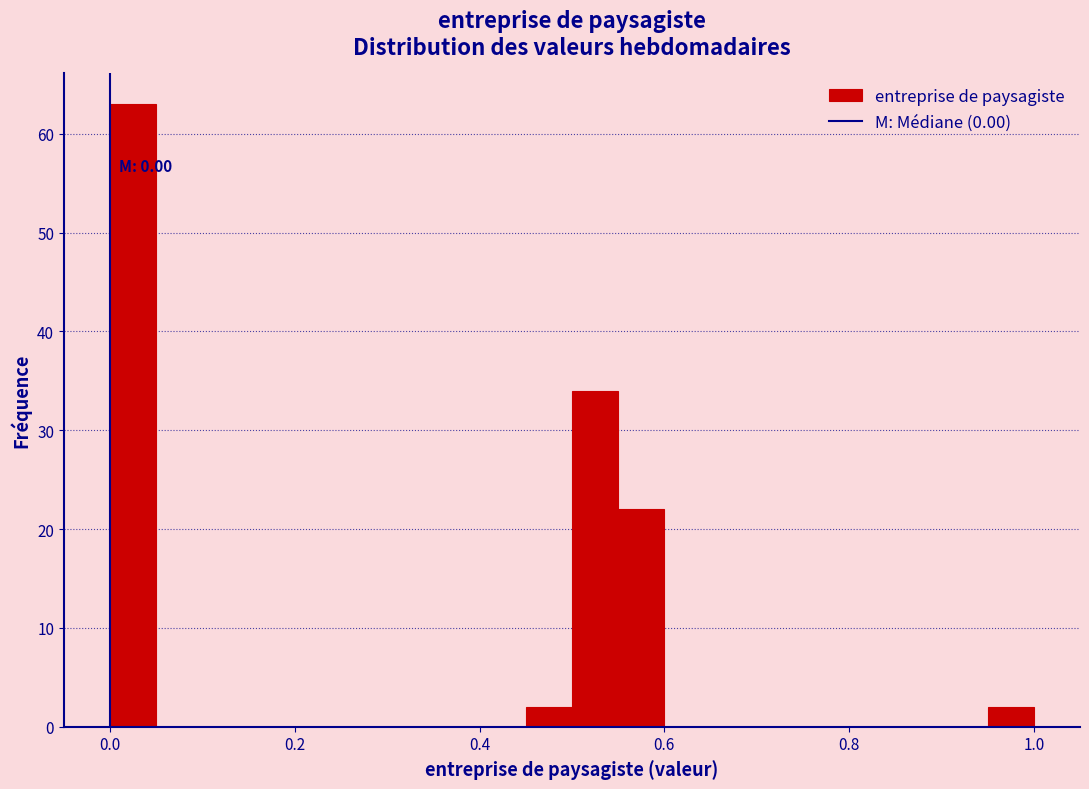

Around what value on the x-axis is the tallest bar? Give the approximate position of its centre, as read against the axis.

0.02